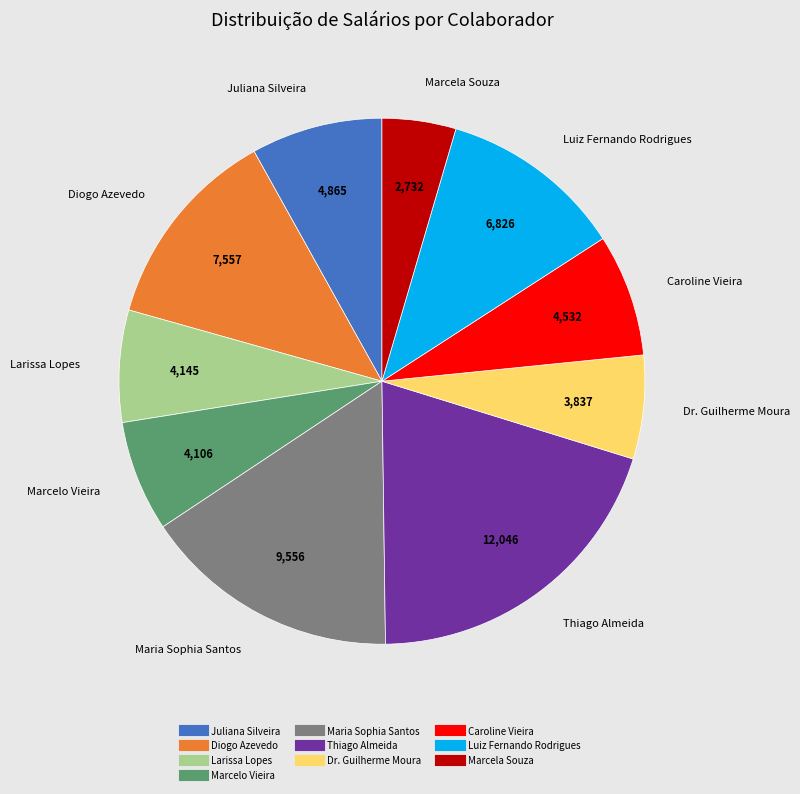

Which has a higher value, Dr. Guilherme Moura or Larissa Lopes?

Larissa Lopes